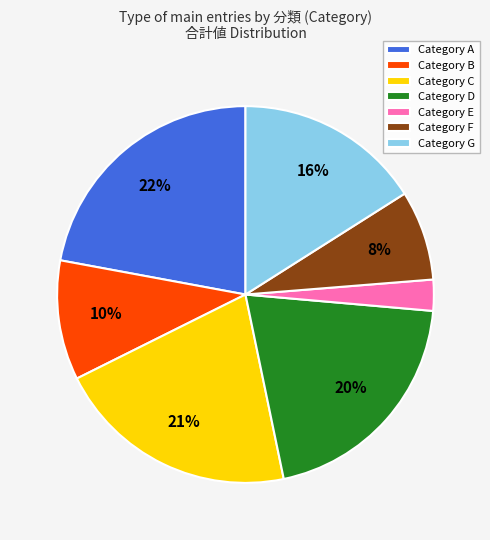

What percentage is the Category D slice, to the nearest percent?

20%